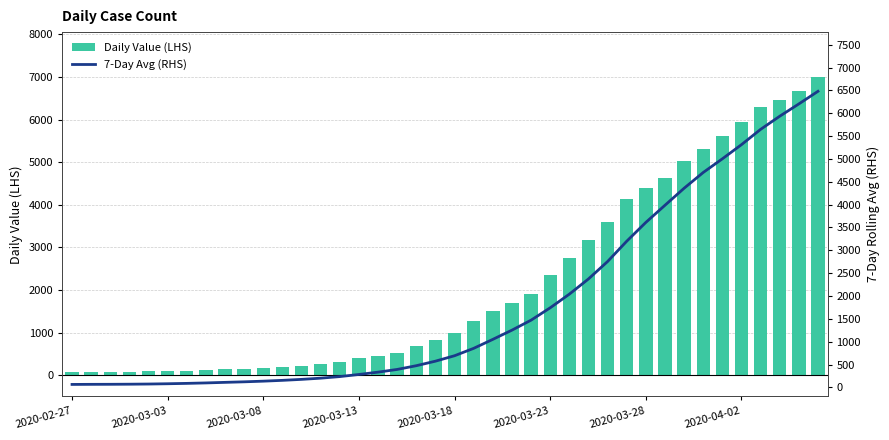

Are the bars horizontal?

No